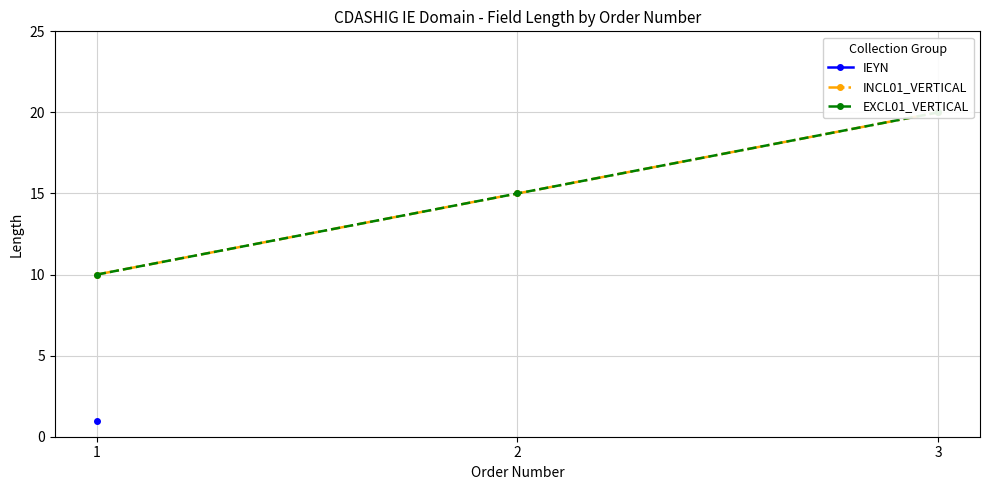

True or false: EXCL01_VERTICAL has a value of 15 at 2.

True